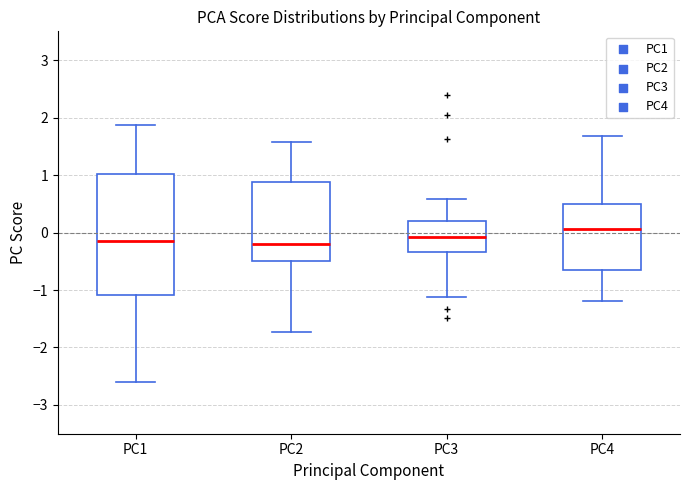

Comparing the boxes themselves (not the whiskers), which one is the tallest?

PC1